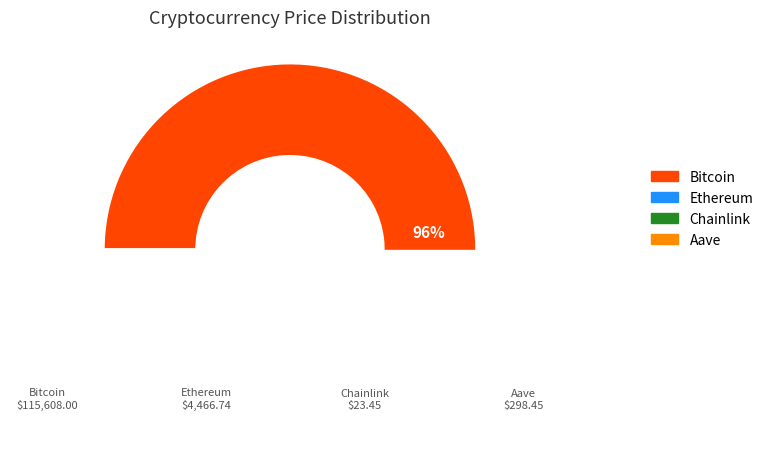

What percentage is the Ethereum slice, to the nearest percent?

4%